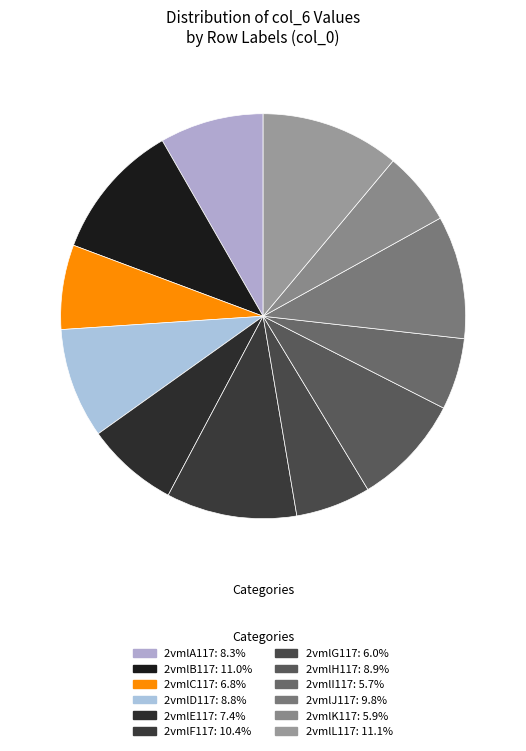

What percentage is the 2vmlC117 slice, to the nearest percent?

7%